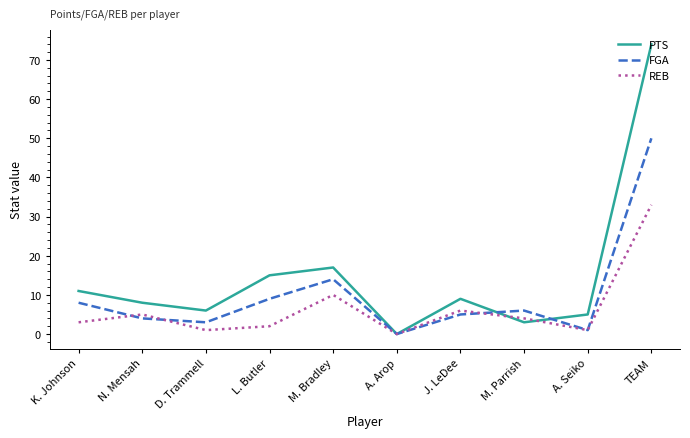

Reading right to left, transcribe all the data shown in this chart.

PTS: TEAM=74	A. Seiko=5	M. Parrish=3	J. LeDee=9	A. Arop=0	M. Bradley=17	L. Butler=15	D. Trammell=6	N. Mensah=8	K. Johnson=11
FGA: TEAM=50	A. Seiko=1	M. Parrish=6	J. LeDee=5	A. Arop=0	M. Bradley=14	L. Butler=9	D. Trammell=3	N. Mensah=4	K. Johnson=8
REB: TEAM=33	A. Seiko=1	M. Parrish=4	J. LeDee=6	A. Arop=0	M. Bradley=10	L. Butler=2	D. Trammell=1	N. Mensah=5	K. Johnson=3